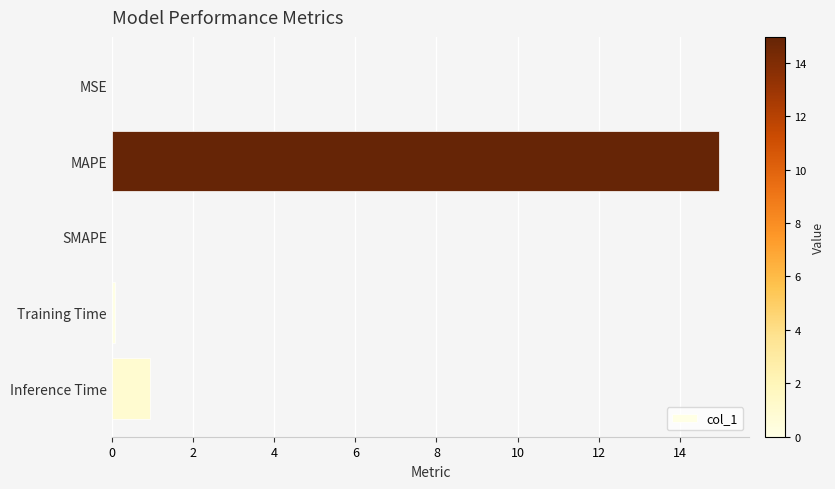

What value does the data have at MAPE?

15.0